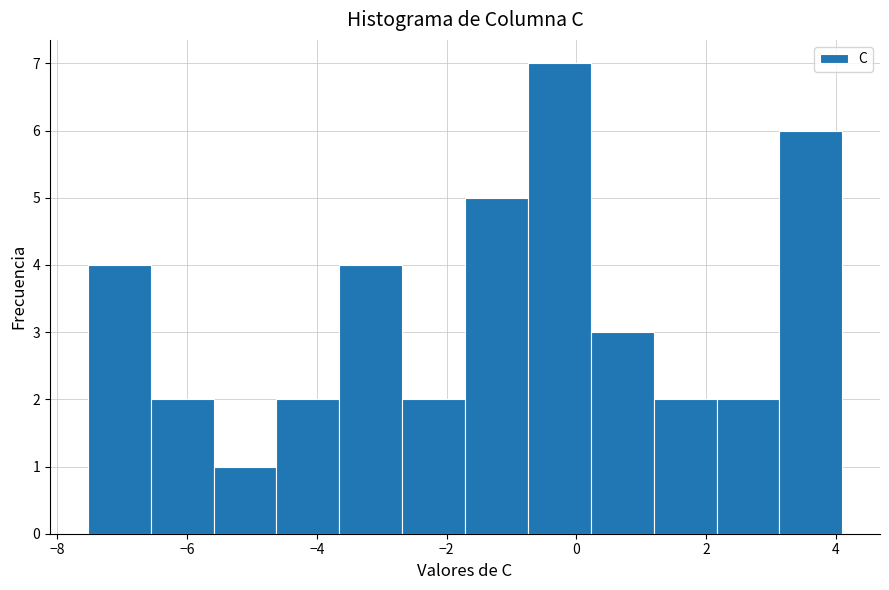

How tall is the bar that spans 1.2 to 2.2 on the x-axis? Neither the bar edges nor the heights are printed on the chart, so give them approximately, as read against the axes.

2